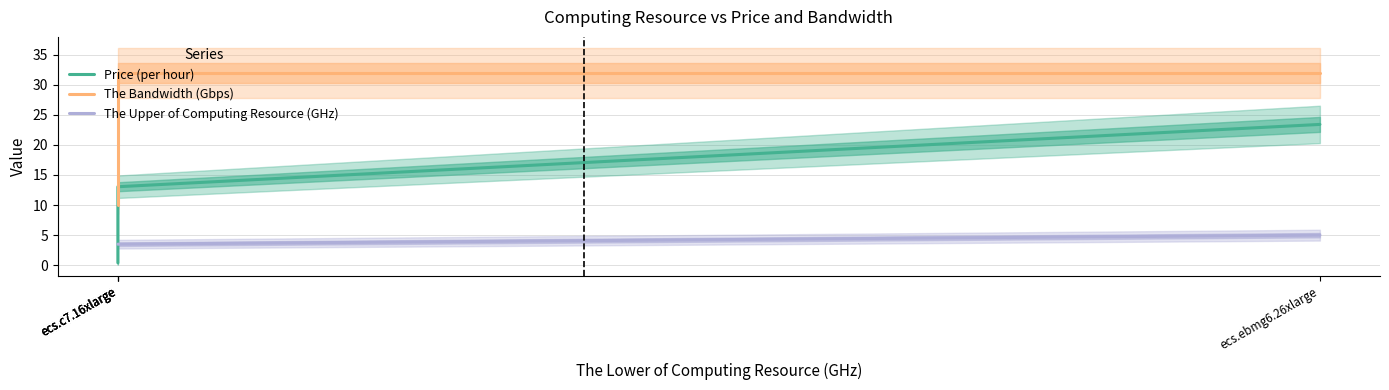

Rank the series by their average value, from highest to lowest.

The Bandwidth (Gbps), Price (per hour), The Upper of Computing Resource (GHz)